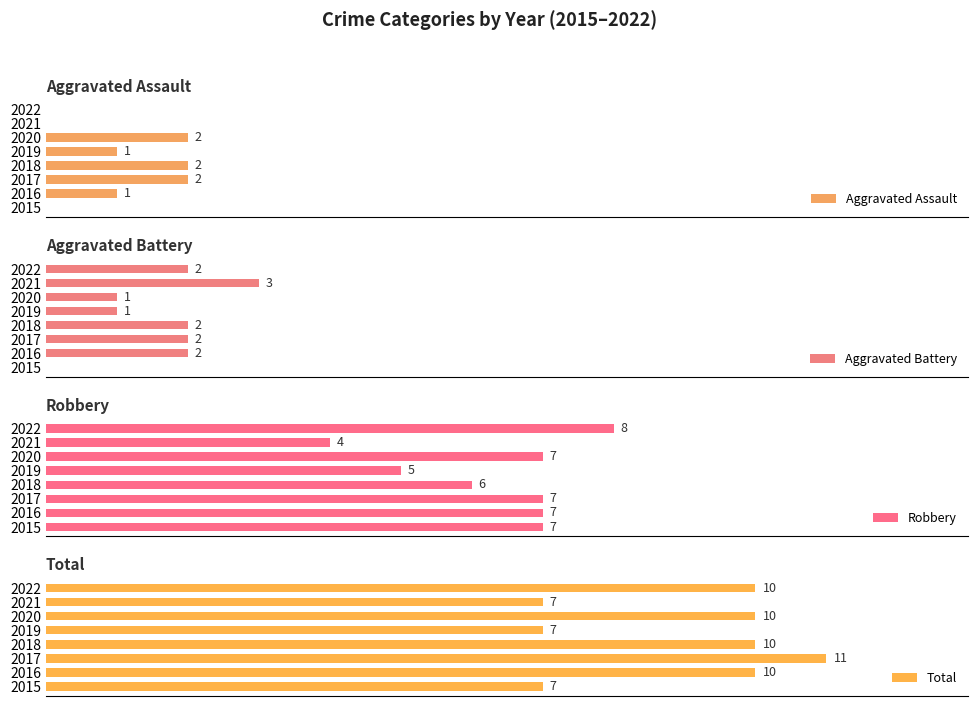

Reading right to left, list all the values displayed in this chart.

Aggravated Assault: 0	0	2	1	2	2	1	0
Aggravated Battery: 2	3	1	1	2	2	2	0
Robbery: 8	4	7	5	6	7	7	7
Total: 10	7	10	7	10	11	10	7